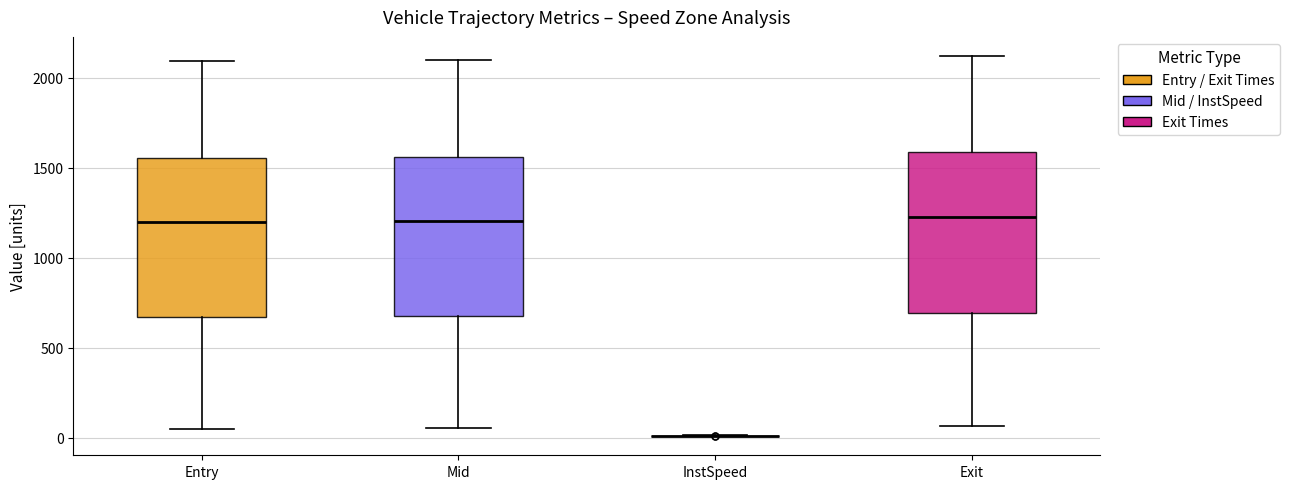

Reading left to right, read every box against the y-axis: the position of its median line, the range the box covers, and the ends of its whiskers. The values are not printed on the chart, so give them approximately, as read against the axis.

Entry: median 1200, box 650 to 1550, whiskers 50 to 2100
Mid: median 1200, box 700 to 1550, whiskers 50 to 2100
InstSpeed: box collapsed to a line at 0, whiskers 0 to 0
Exit: median 1250, box 700 to 1600, whiskers 50 to 2100